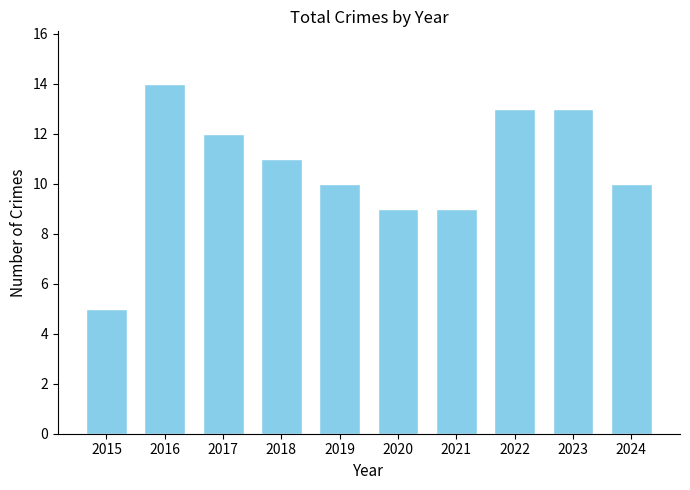

What is the ratio of the value at 2024 to the value at 2017?

0.8